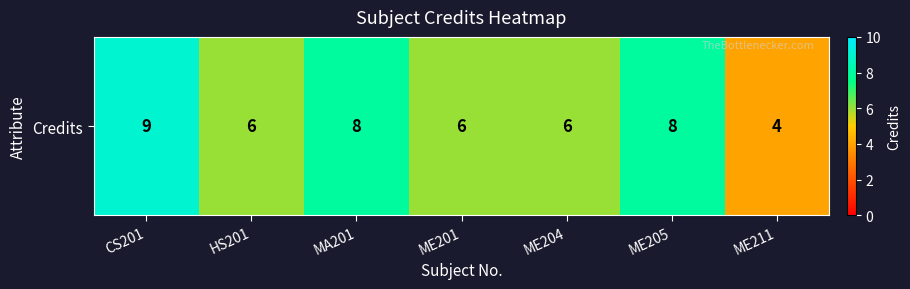

How many values exceed 6?

3